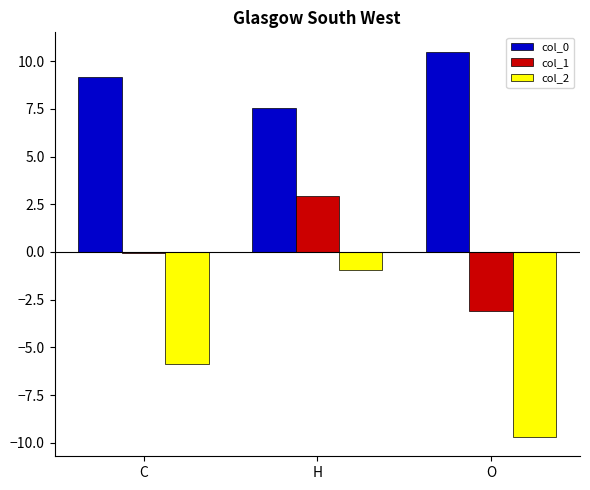

What is the sum of all col_2 values?

-16.5